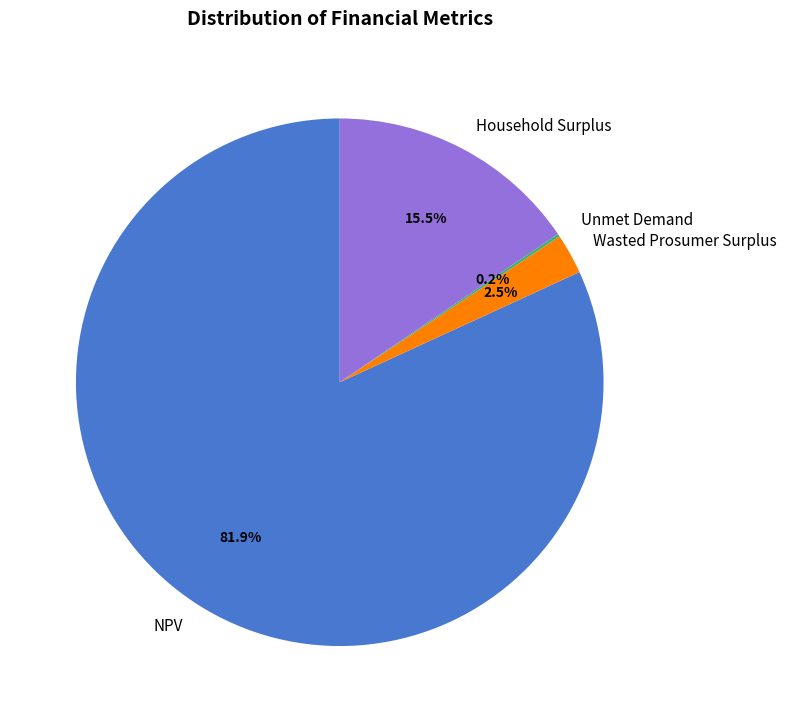

Does any single category account for the majority?

Yes